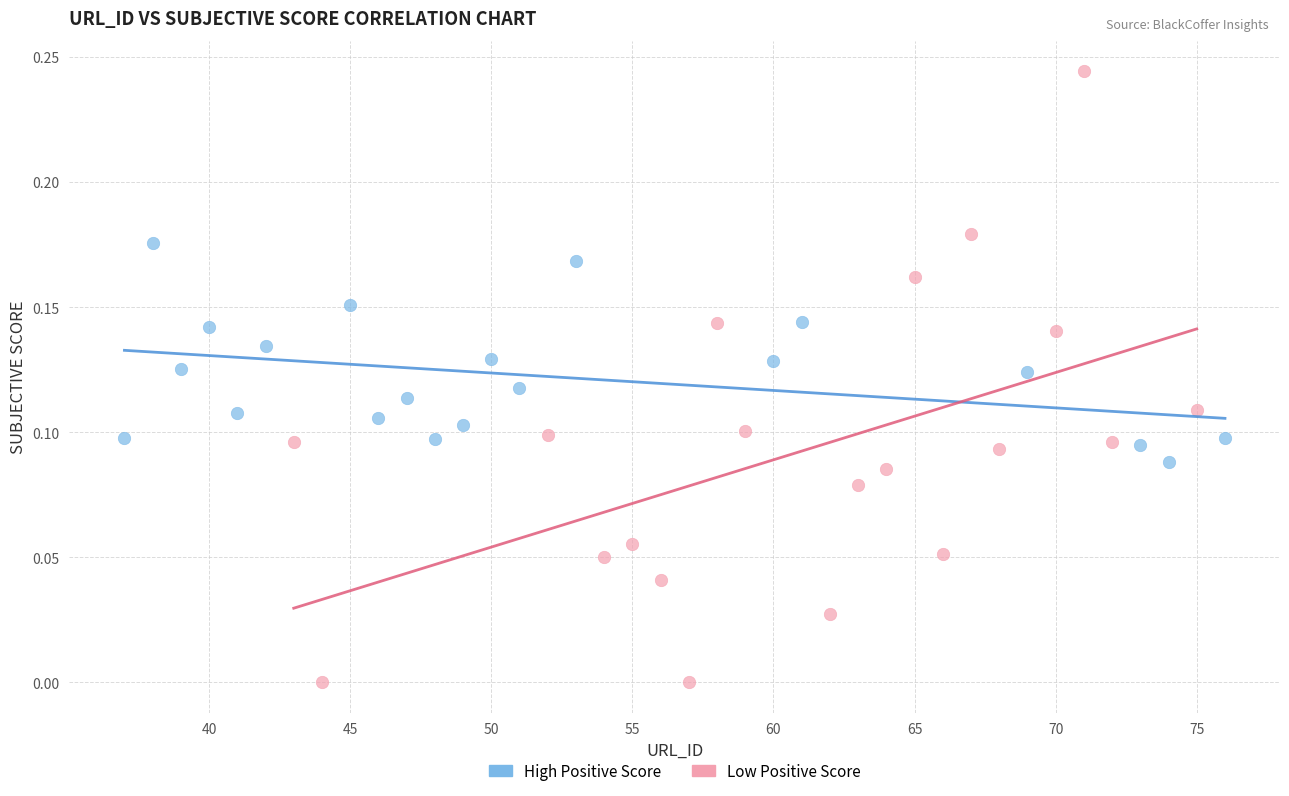

What are all the series names shown in the legend?

High Positive Score, Low Positive Score